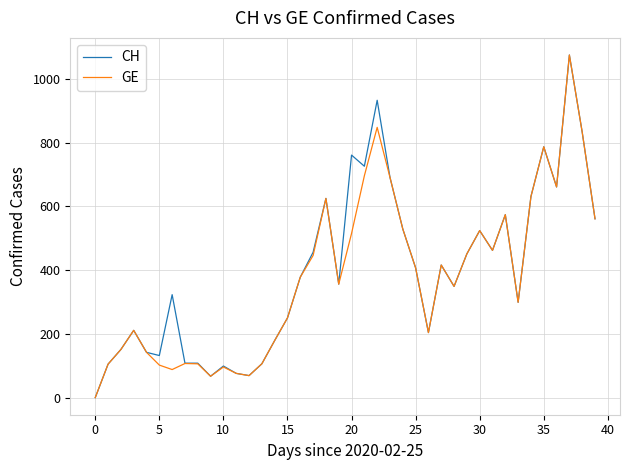

What is the maximum value shown in the chart?

1075